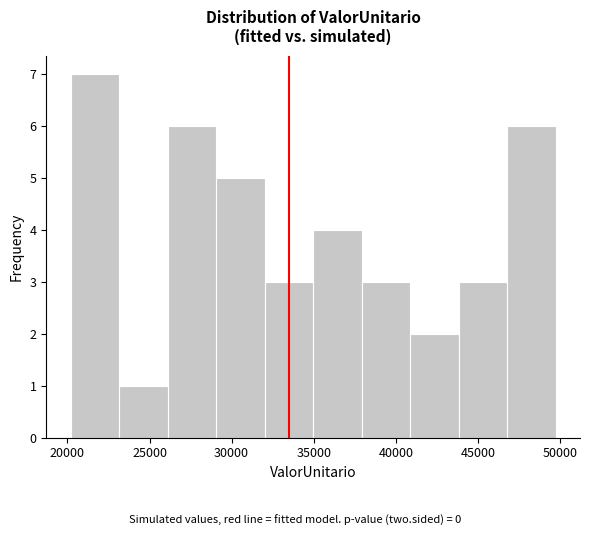

Reading left to right, transcribe this chart: for each bar, give the range it covers on the x-axis and its height. Neither the bar edges nor the heights are printed on the chart, so give them approximately, as read against the axes.

20000 to 23000: 7
23000 to 26000: 1
26000 to 29000: 6
29000 to 32000: 5
32000 to 35000: 3
35000 to 38000: 4
38000 to 41000: 3
41000 to 44000: 2
44000 to 47000: 3
47000 to 49500: 6